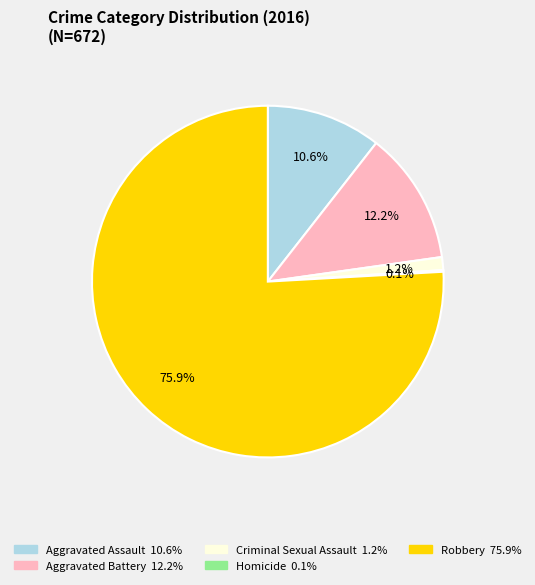

Which category has the biggest portion of the pie?

Robbery